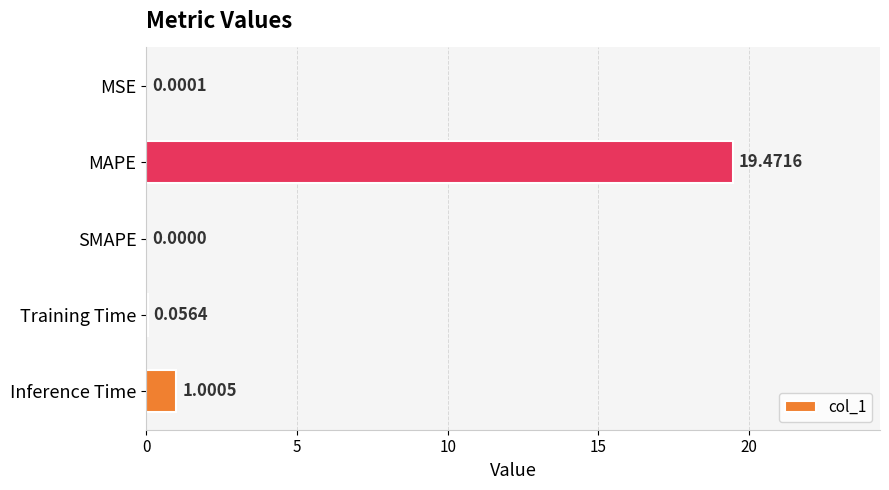

How many positive values are there?

4